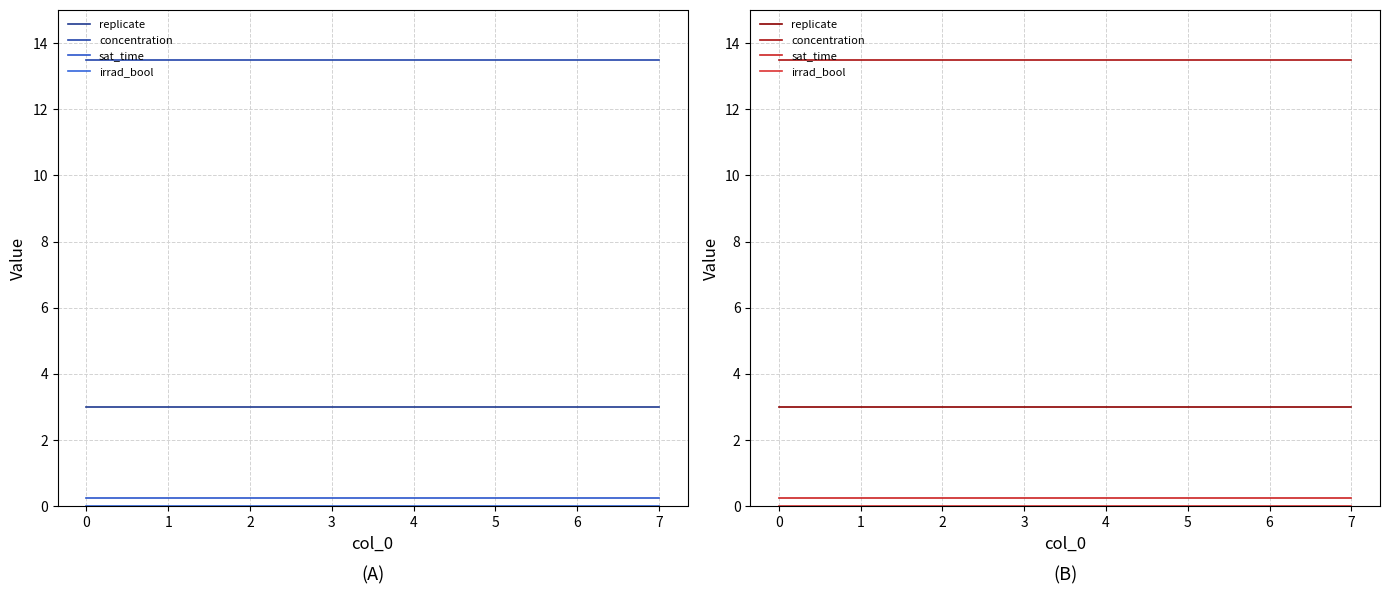

Is the value of concentration at 0 greater than the value of sat_time at 5?

Yes